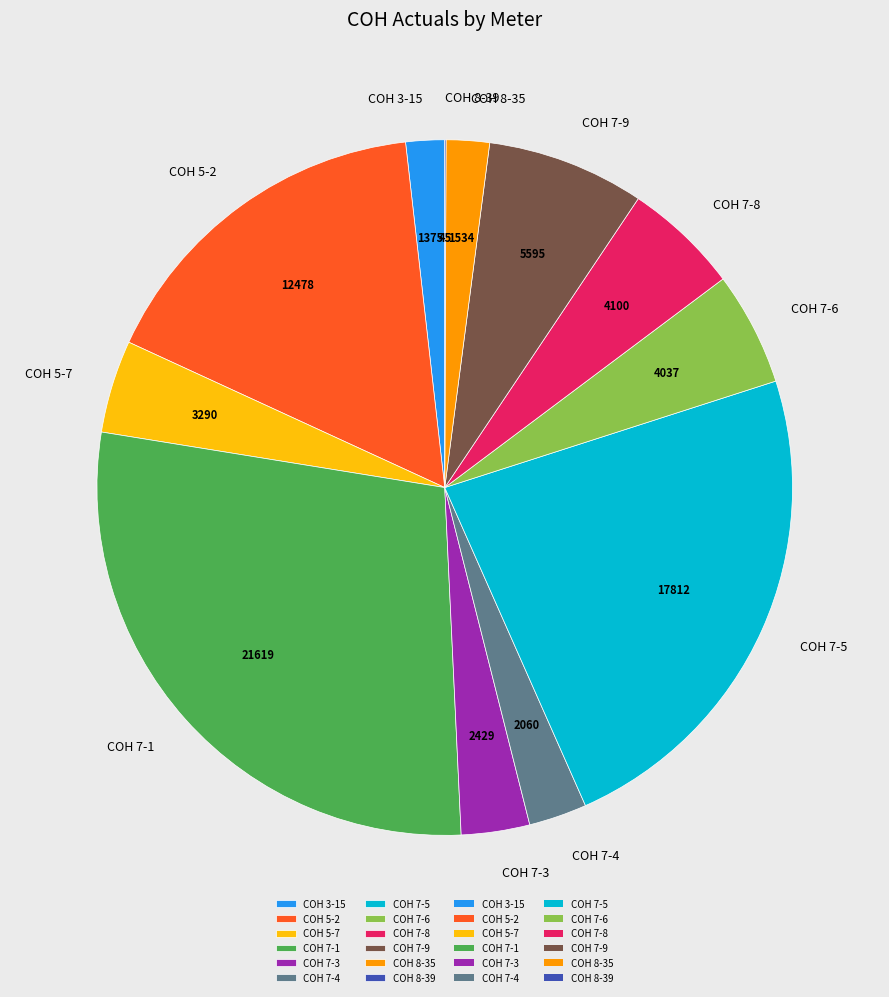

The COH 5-2 slice represents 16% of the pie. True or false?

True